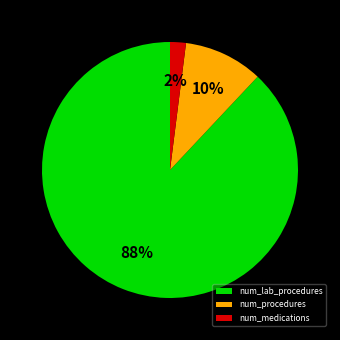

What is the ratio of the value at num_medications to the value at num_procedures?

0.2